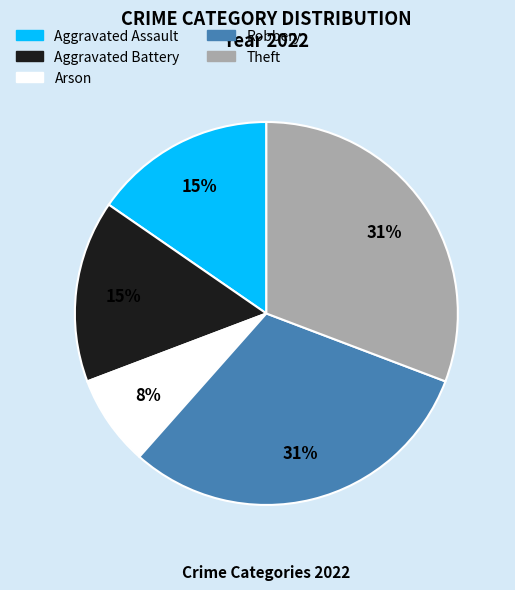

How many segments does this pie chart have?

5